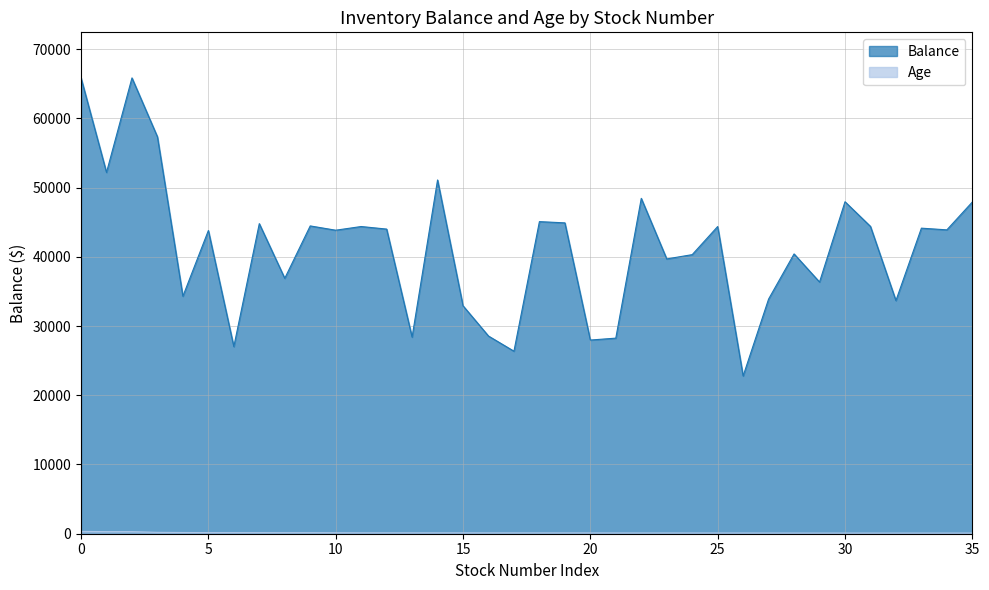

Count the number of categories in the chart.

36